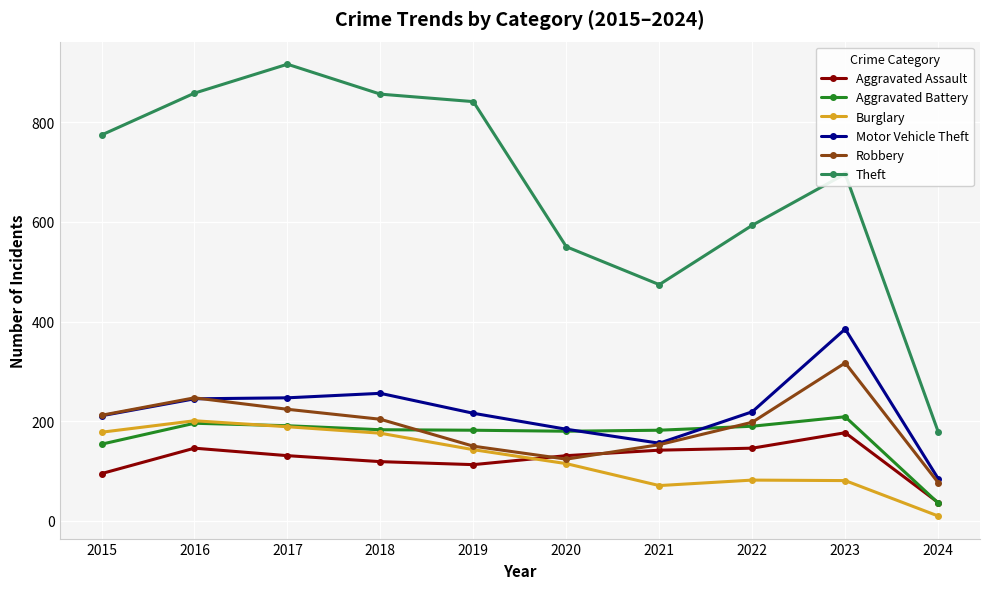

At how many categories does at least one series exceed 610?

6